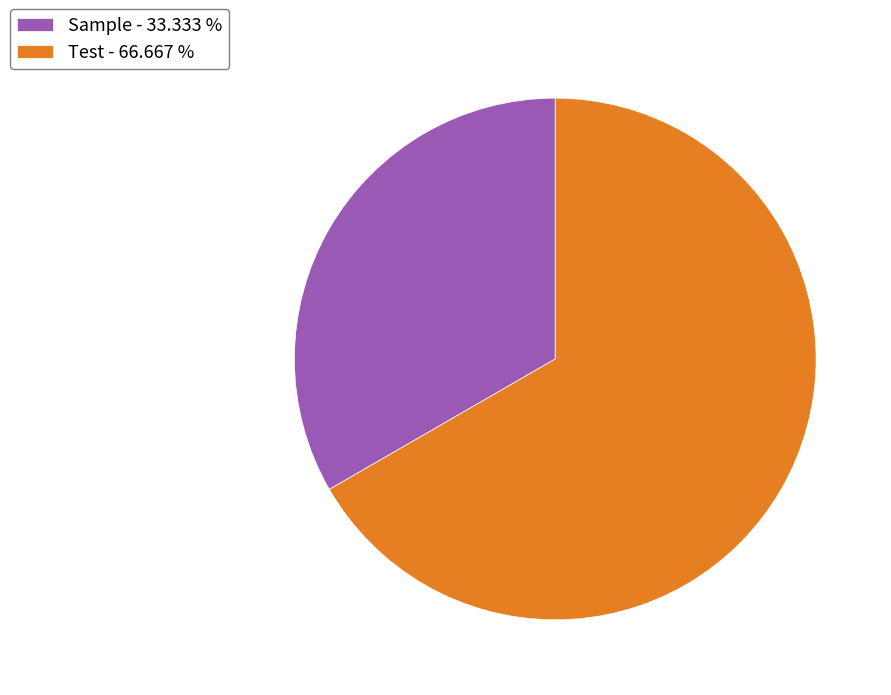

Which has a higher value, Sample or Test?

Test